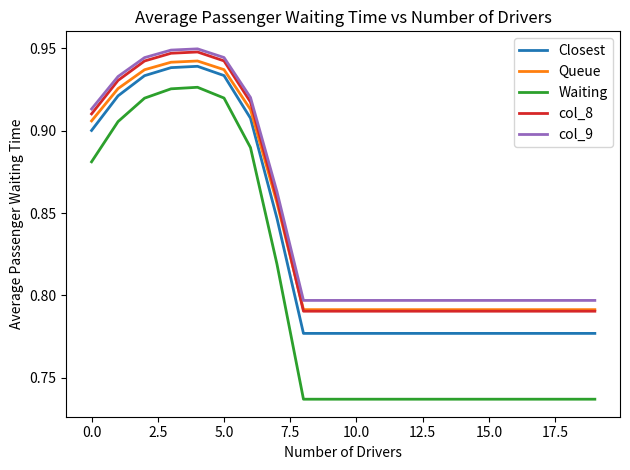

Which series has the largest range (max minus min)?

Waiting